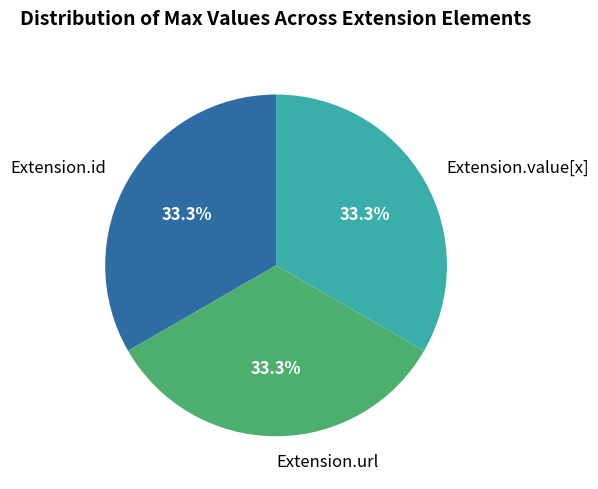

Is the sum of Extension.url and Extension.id greater than half?

Yes